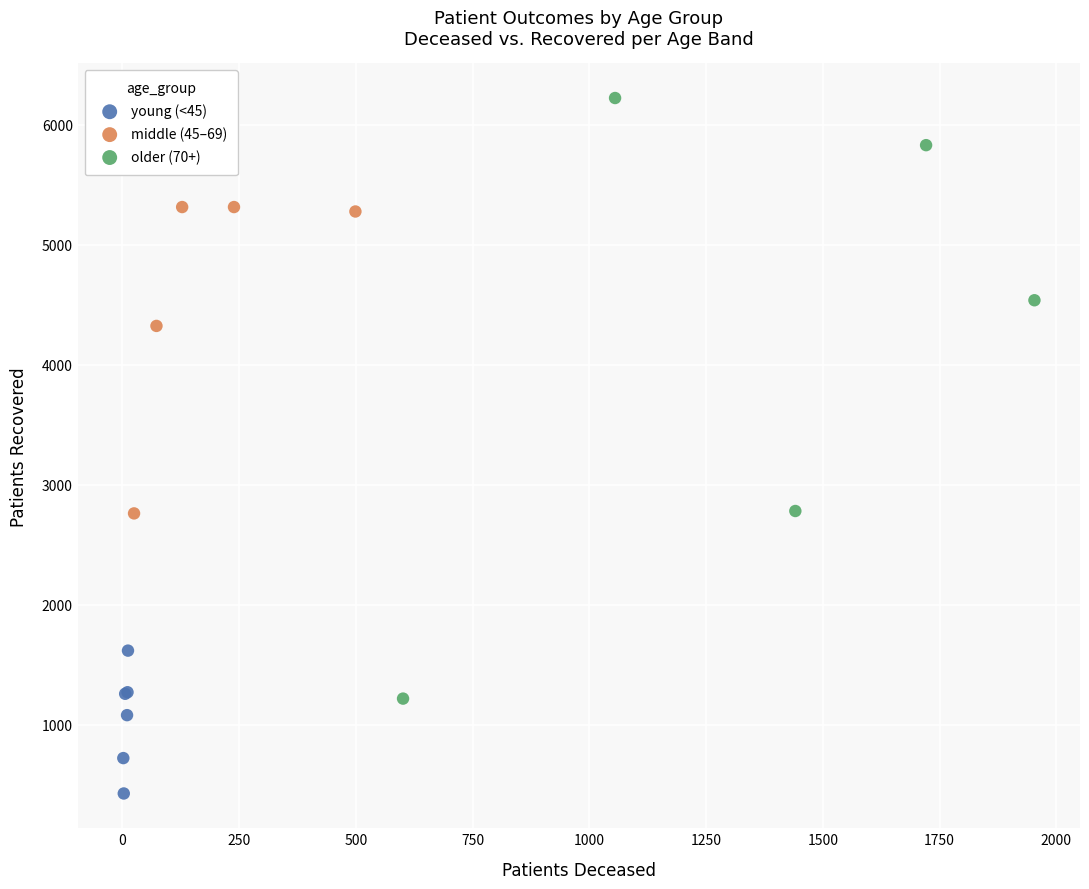

Which series reaches the minimum Y coordinate?

young (<45)